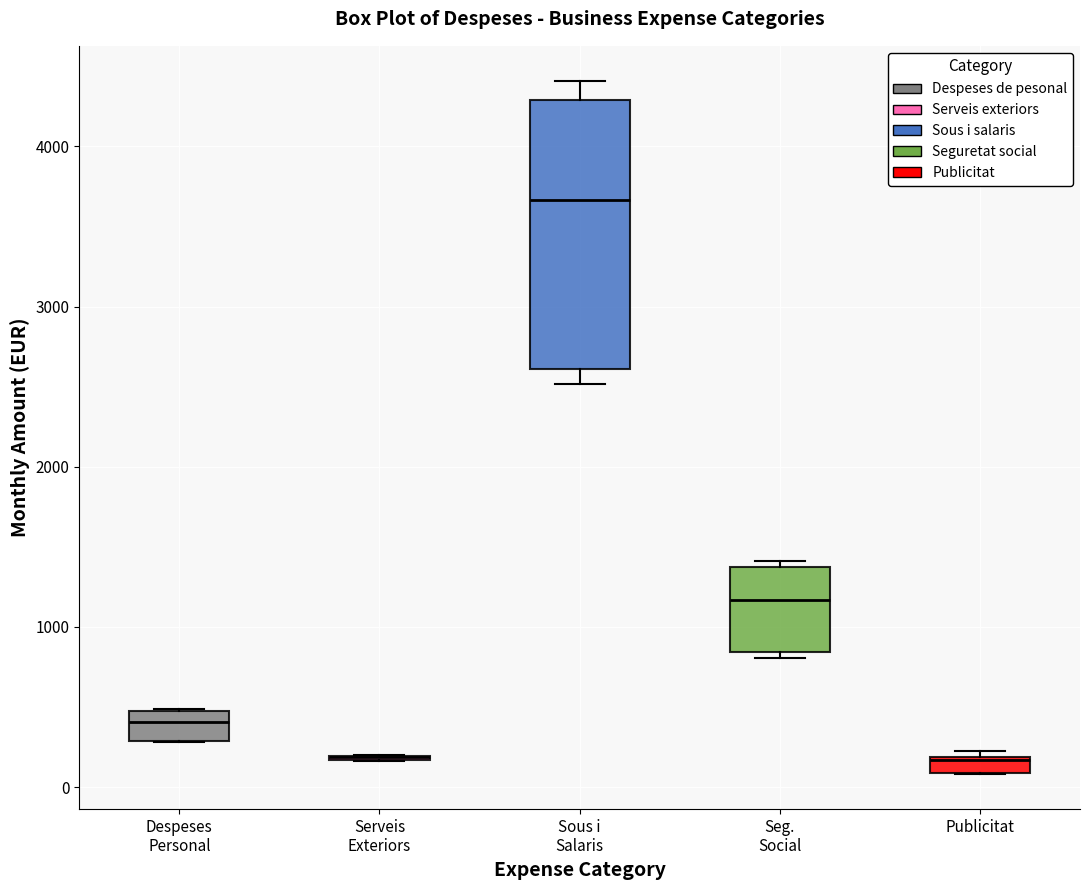

Where is the lower edge of the box for Sous i Salaris on the y-axis? The values are not printed on the chart, so give them approximately, as read against the axis.

2600